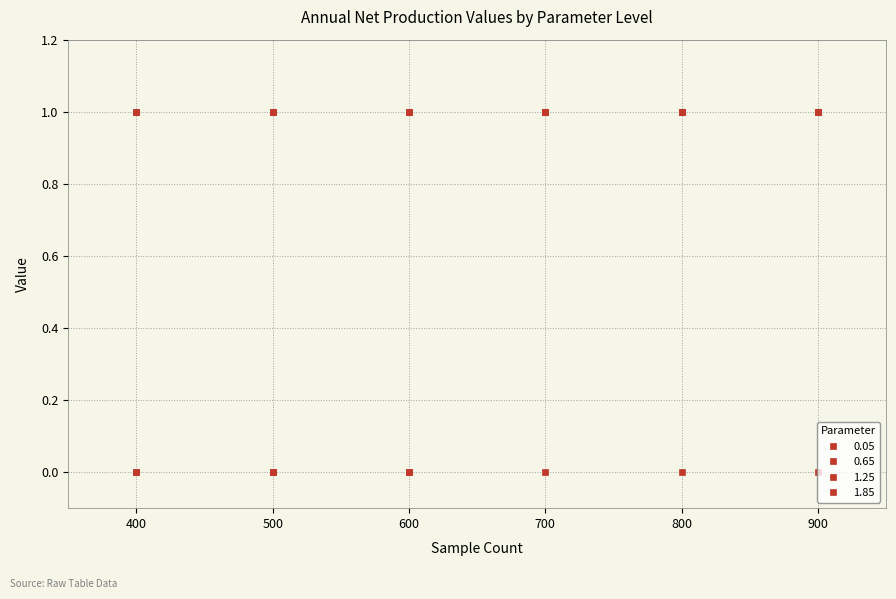

What is the sum of all 0.65 values?

3